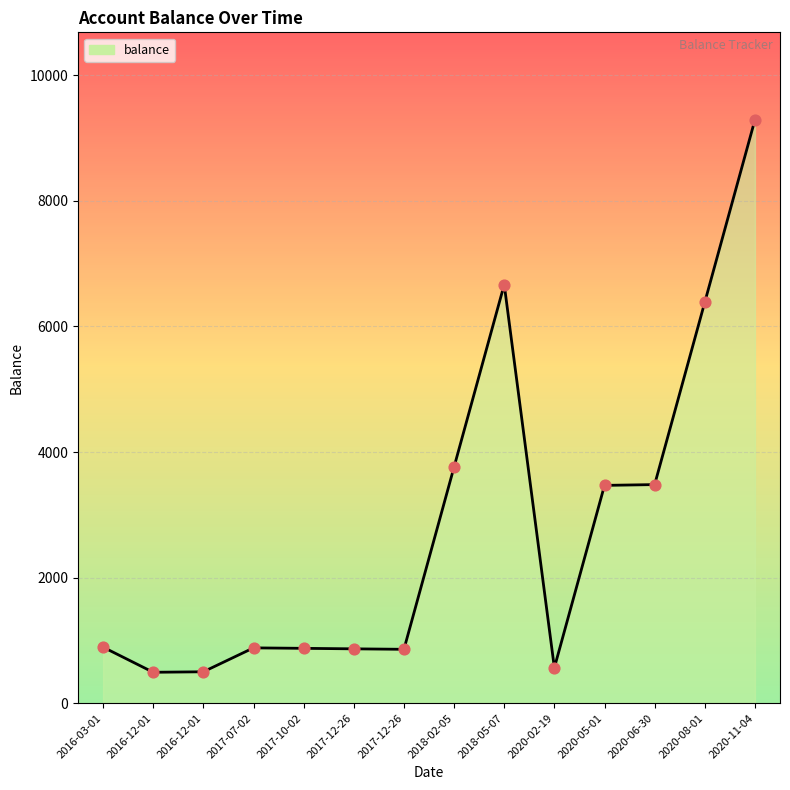

Approximately how many times larger is the value at 2017-10-02 compared to 2017-12-26?

1.0